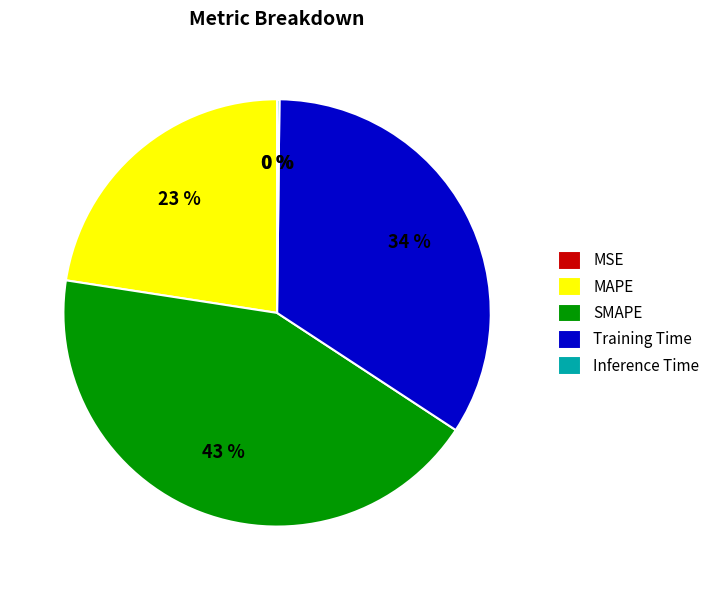

True or false: MAPE accounts for 23% of the total.

True